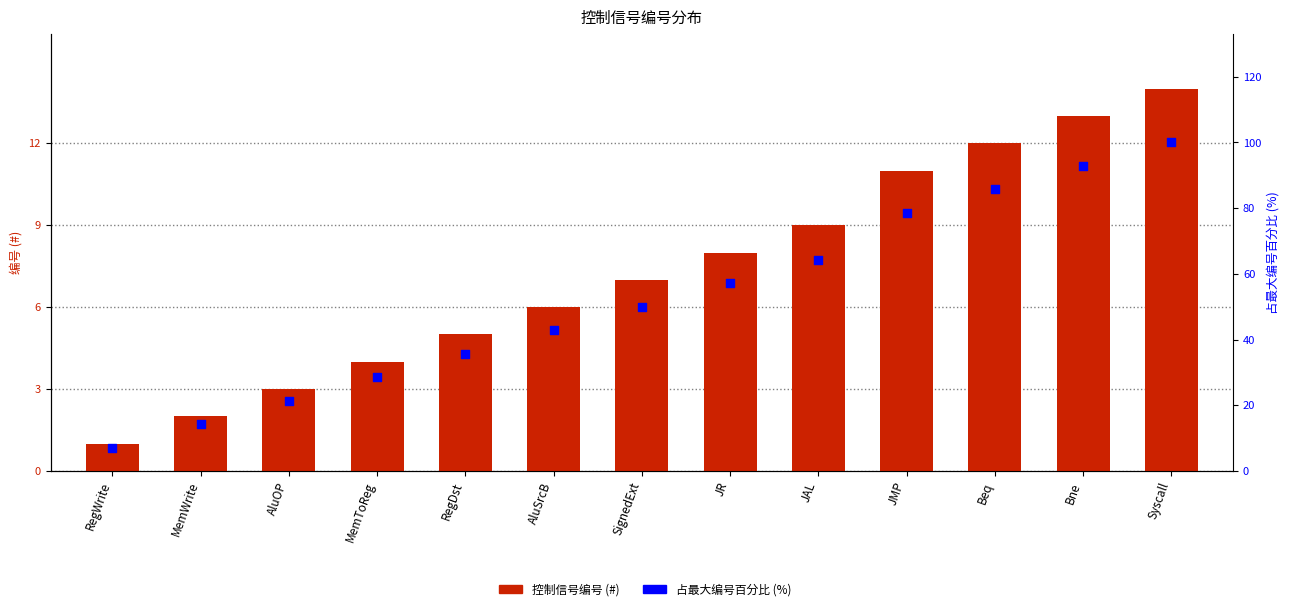

What is the total value across all series at AluSrcB?

48.9